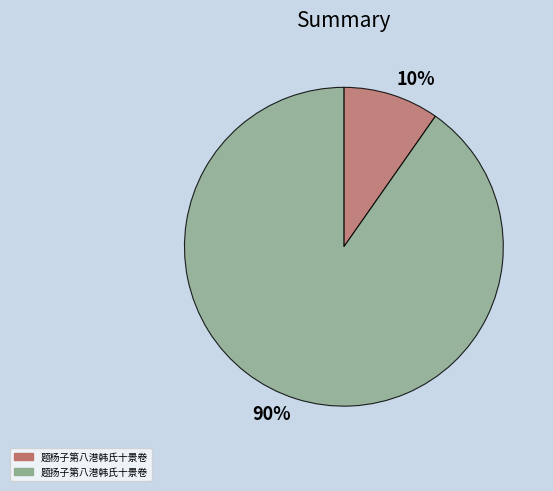

Combined, do 10% and 90% account for over 50%?

Yes